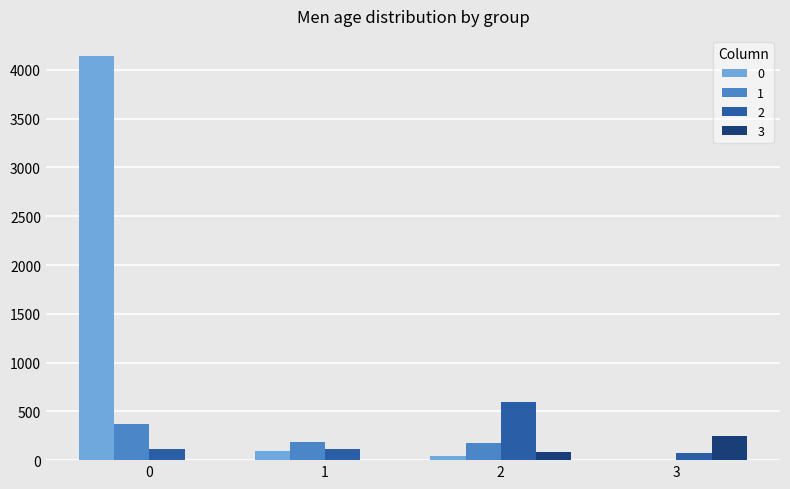

What are all the series names shown in the legend?

0, 1, 2, 3